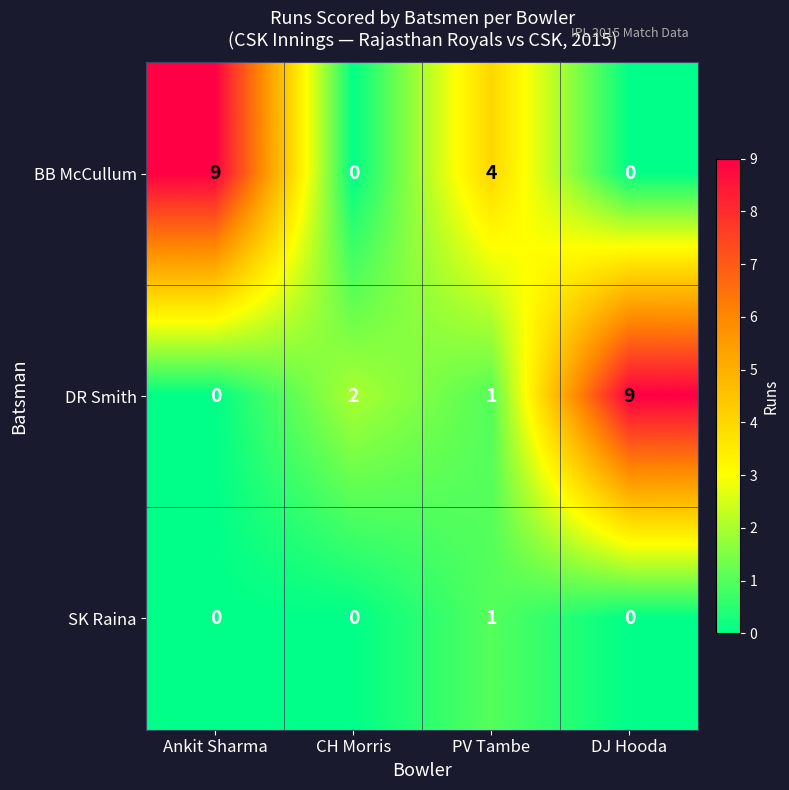

What is the maximum value shown in the chart?

9